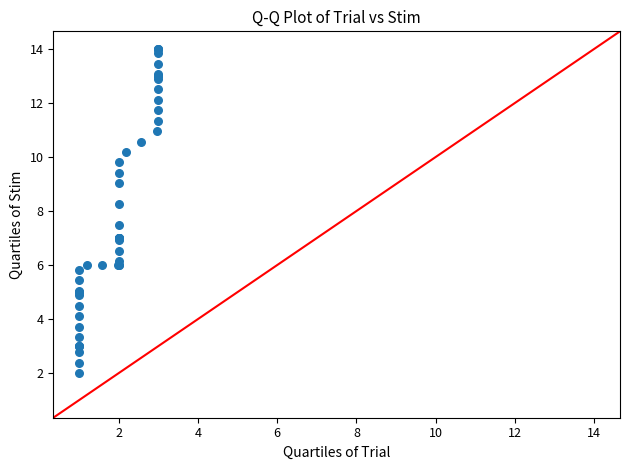

What Y value in the scatter plot is closest to 8?

8.3